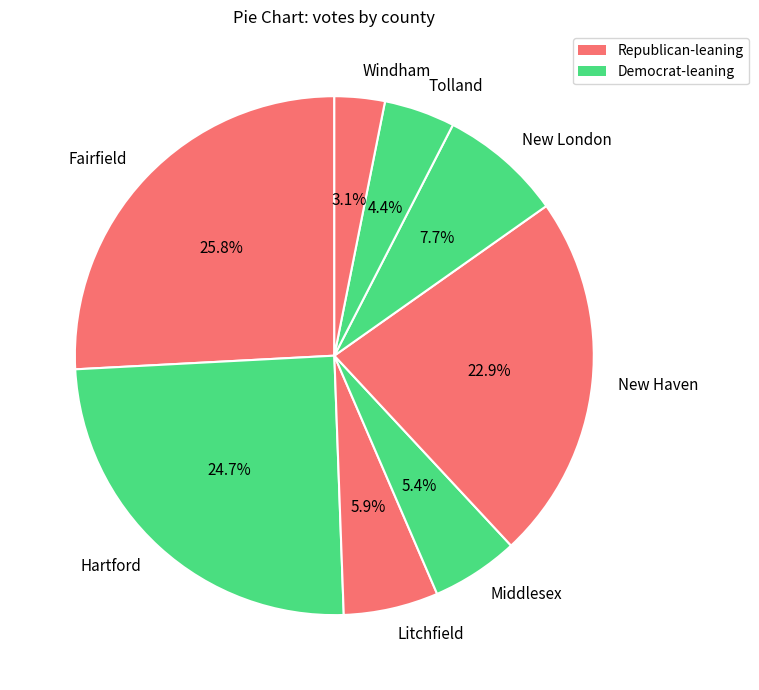

Does any single category account for the majority?

No